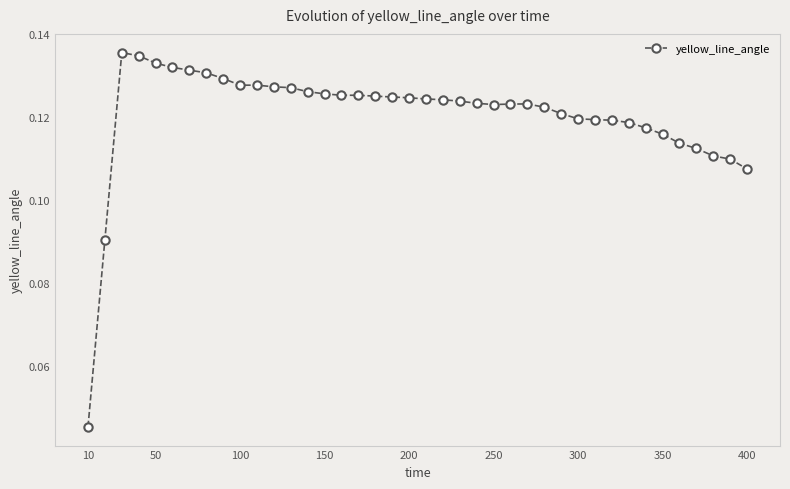

What is the sum of all values?

4.8